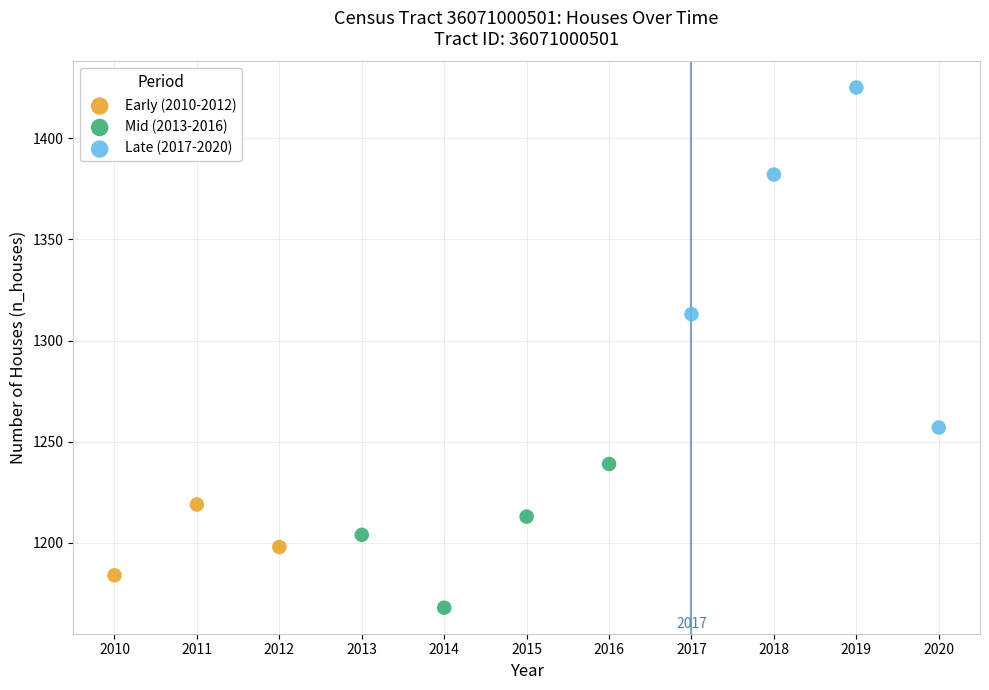

Which series has the largest Y range (max minus min)?

Late (2017-2020)